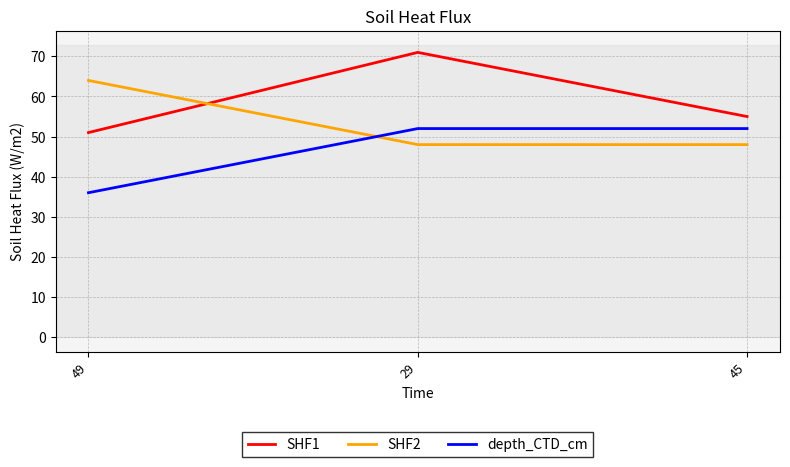

Which series has the largest range (max minus min)?

SHF1